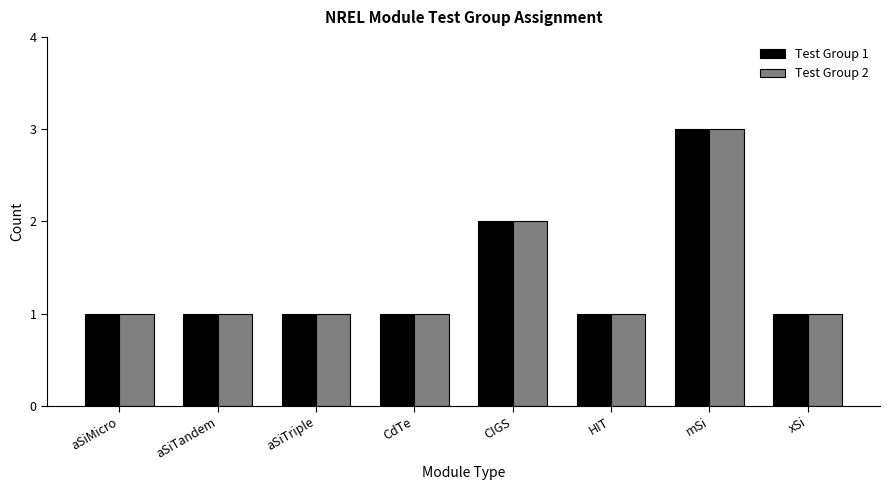

Count the Test Group 1 values in the range 1 to 2.

7